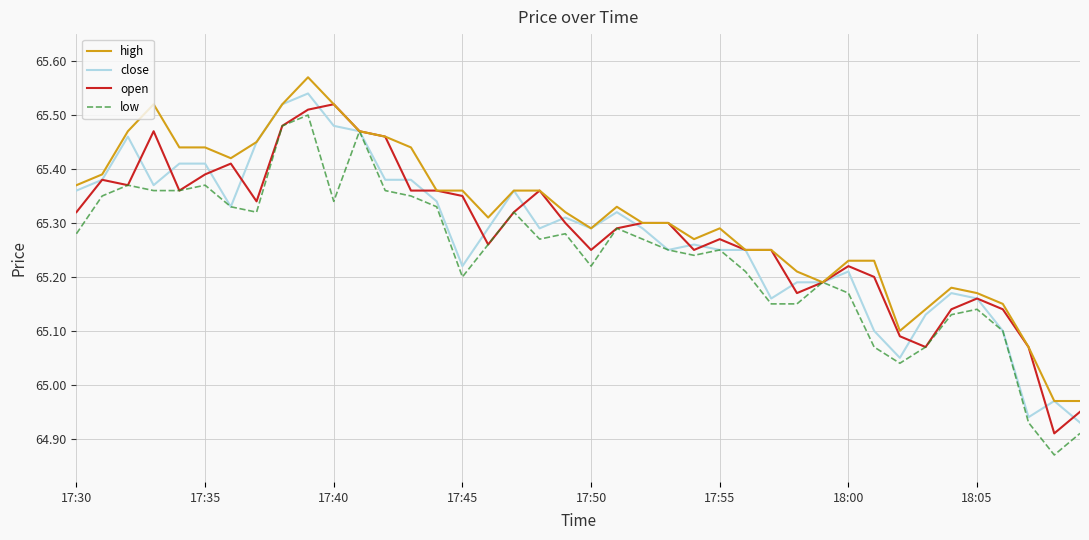

What is the lowest value of the close series?

64.9